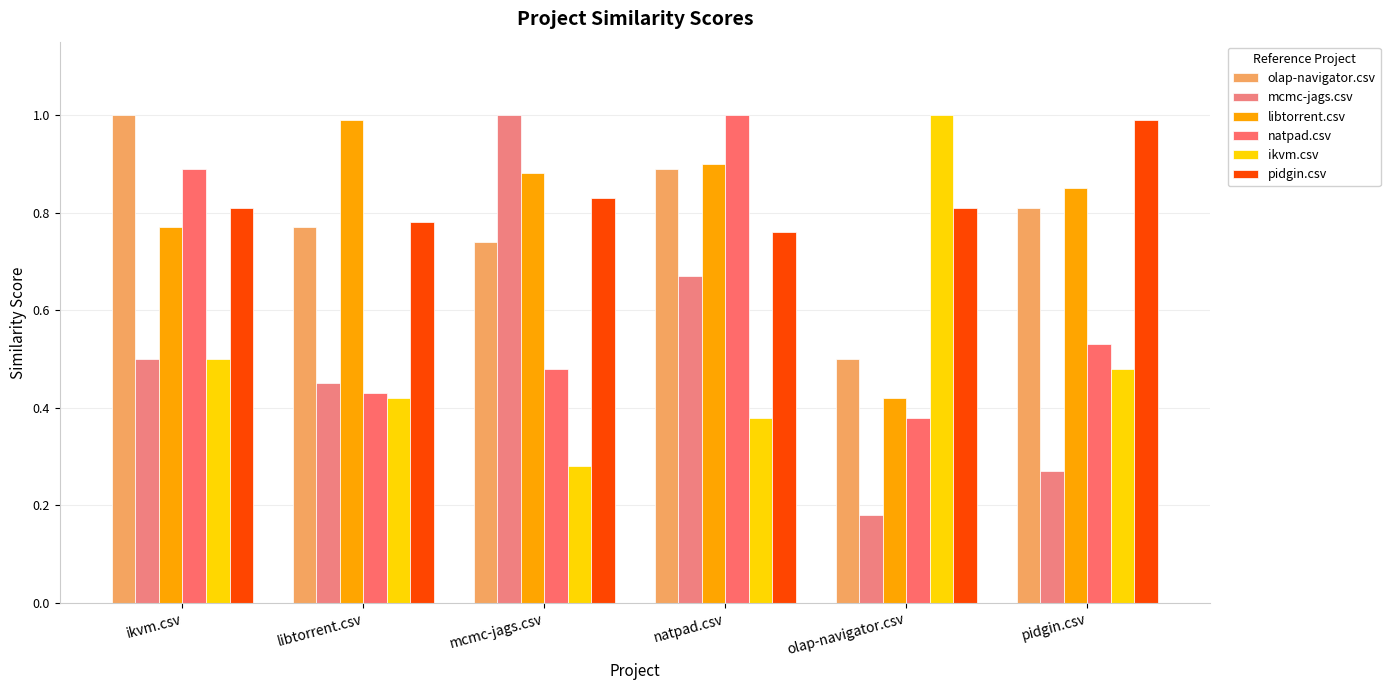

What is the difference between the libtorrent.csv values at natpad.csv and libtorrent.csv?

0.1